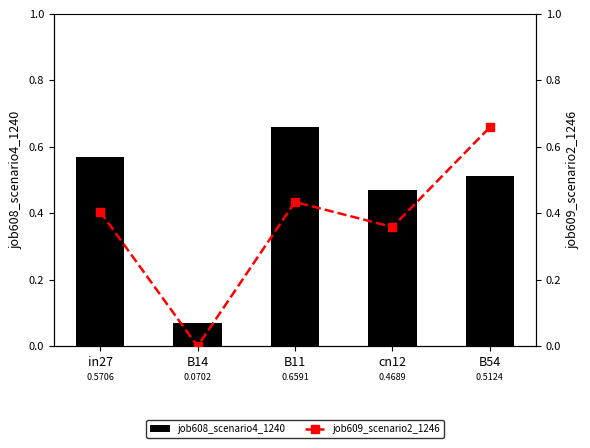

Where is job609_scenario2_1246 nearest to the value 0?

B14